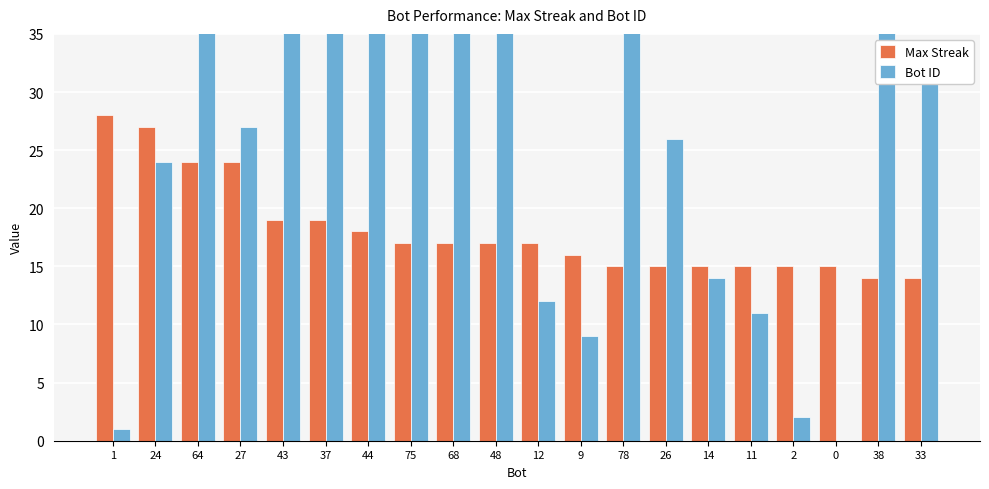

What is the sum of all Max Streak values?

361